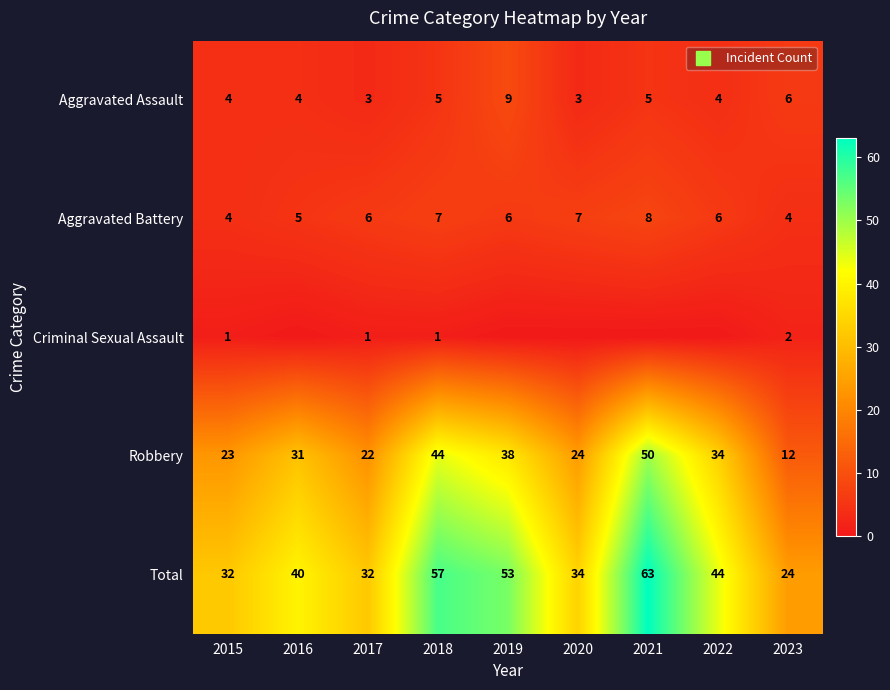

What is the sum of all Aggravated Battery values?

53